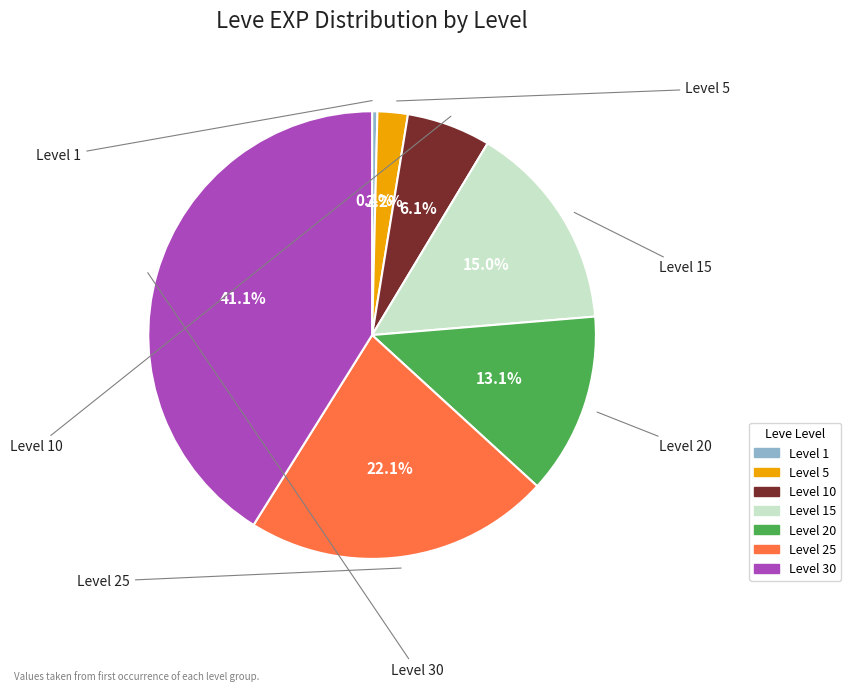

How many slices are in this pie chart?

7